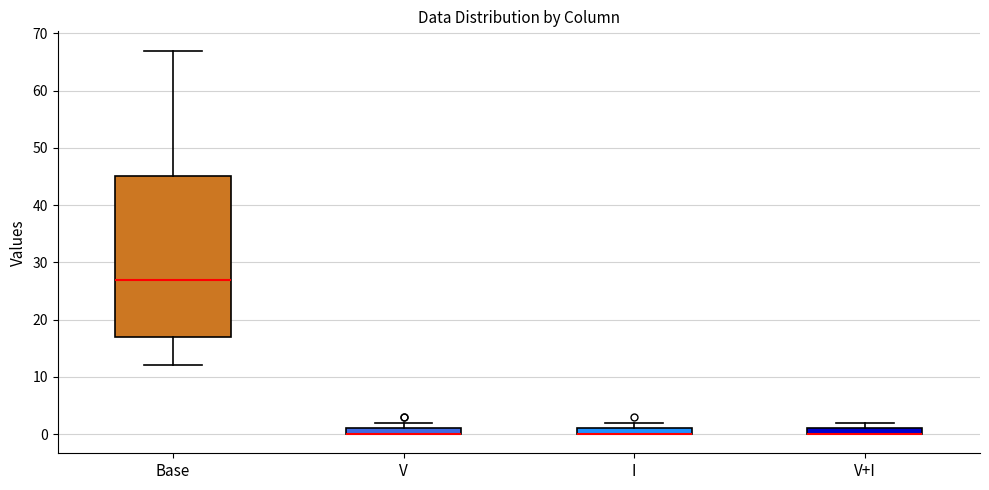

Which box is the tallest, from its lower edge to its upper edge?

Base